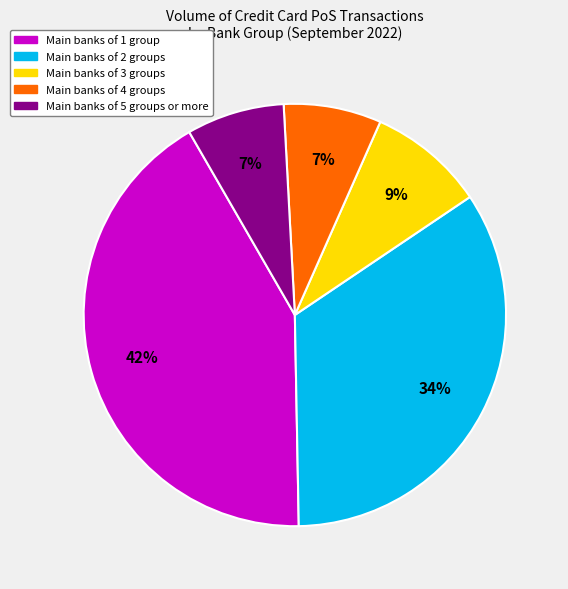

True or false: Main banks of 3 groups accounts for 15% of the total.

False